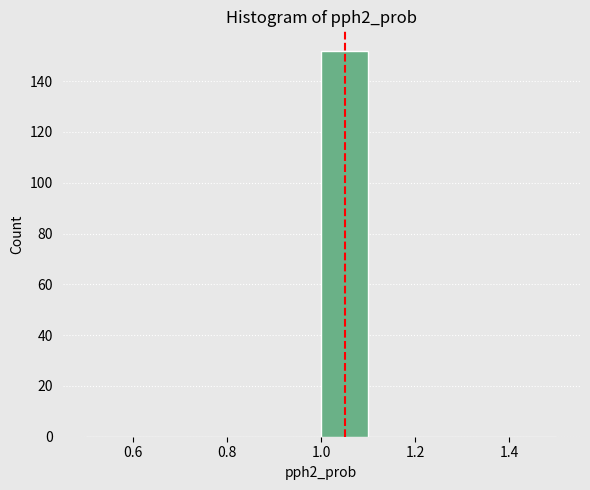

Reading left to right, list every bar in this chart as the range it spans on the x-axis followed by its height. The values are not printed on the chart, so give them approximately, as read against the axis.

0.5 to 0.6: 0
0.6 to 0.7: 0
0.7 to 0.8: 0
0.8 to 0.9: 0
0.9 to 1.0: 0
1.0 to 1.1: 152
1.1 to 1.2: 0
1.2 to 1.3: 0
1.3 to 1.4: 0
1.4 to 1.5: 0